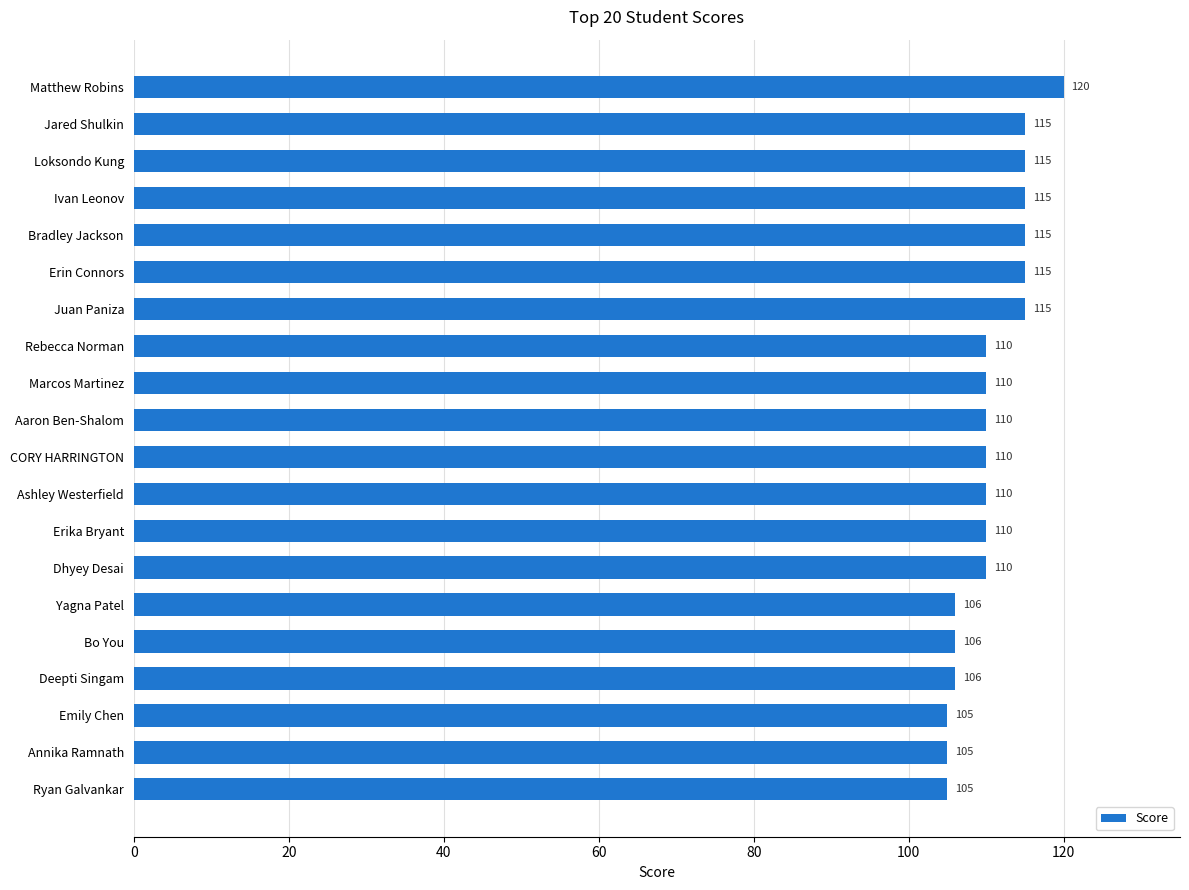

What is the change in value from Dhyey Desai to Erin Connors?

+5